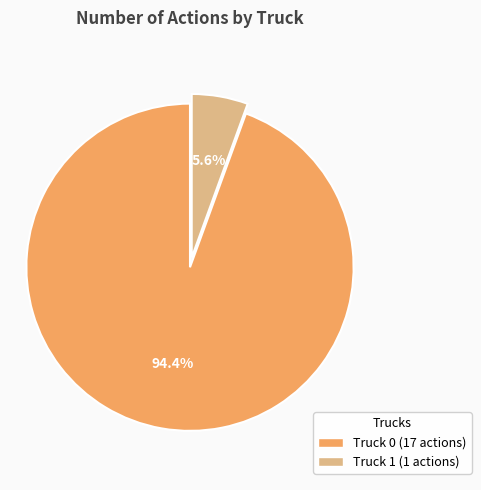

True or false: Truck 0 accounts for 99% of the total.

False